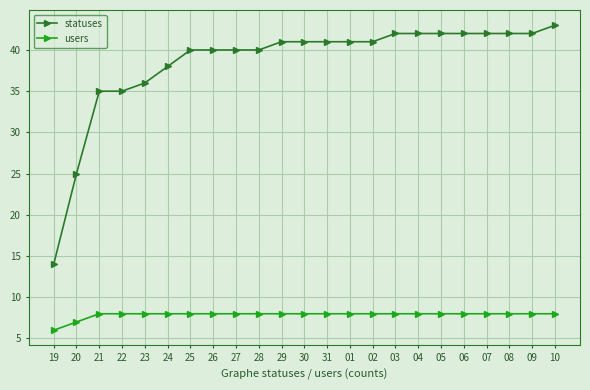

What is the highest value of the statuses series?

43